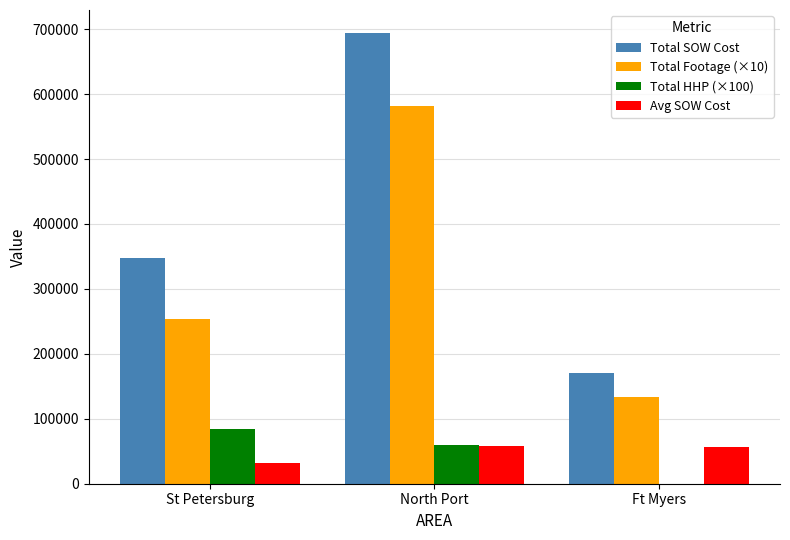

The value of Total SOW Cost at Ft Myers is 169870.5. True or false?

True